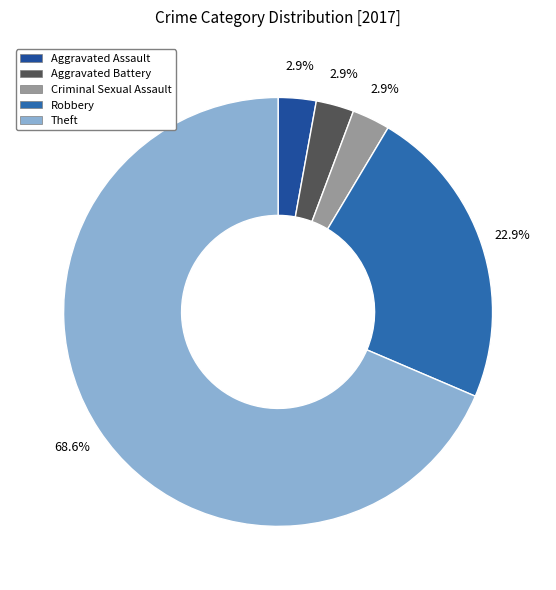

What percentage is the Robbery slice, to the nearest percent?

23%